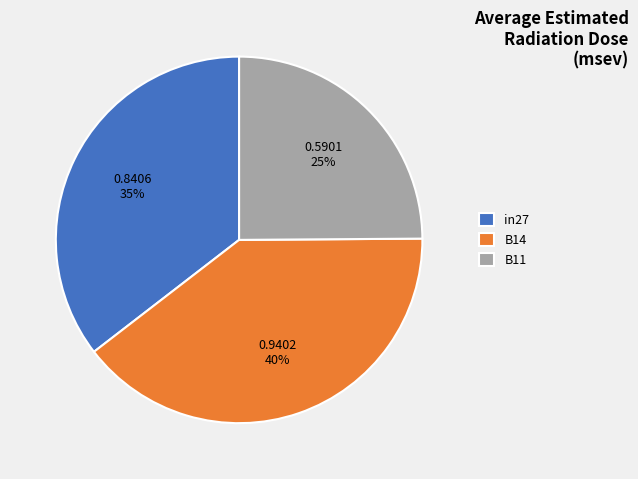

To the nearest percent, what portion does in27 represent?

35%